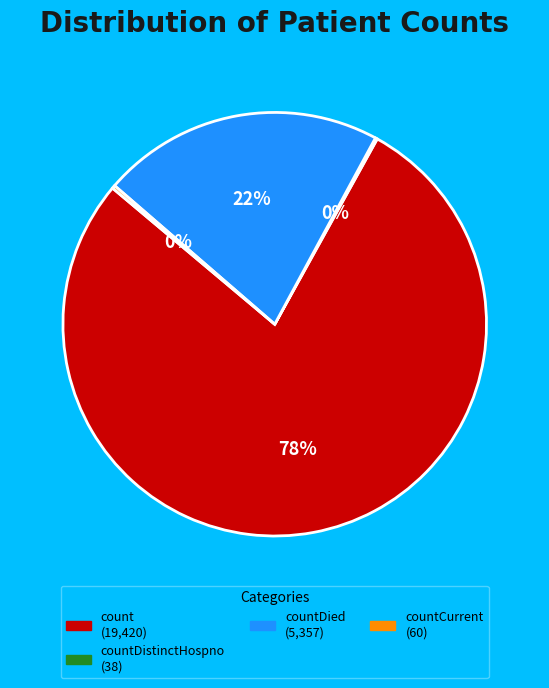

Is there any slice that represents more than half of the pie?

Yes